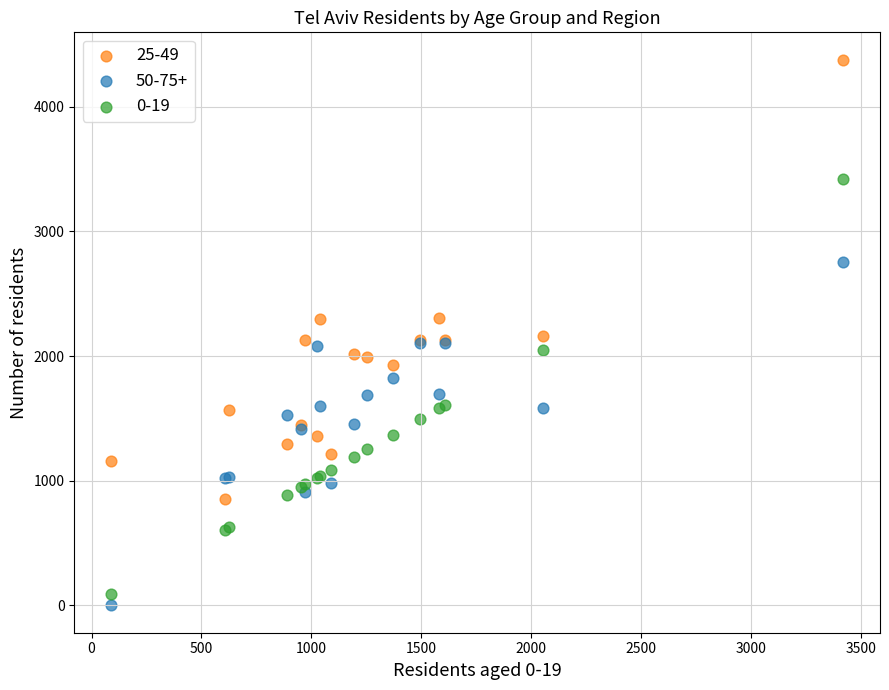

Which series has the largest Y range (max minus min)?

25-49